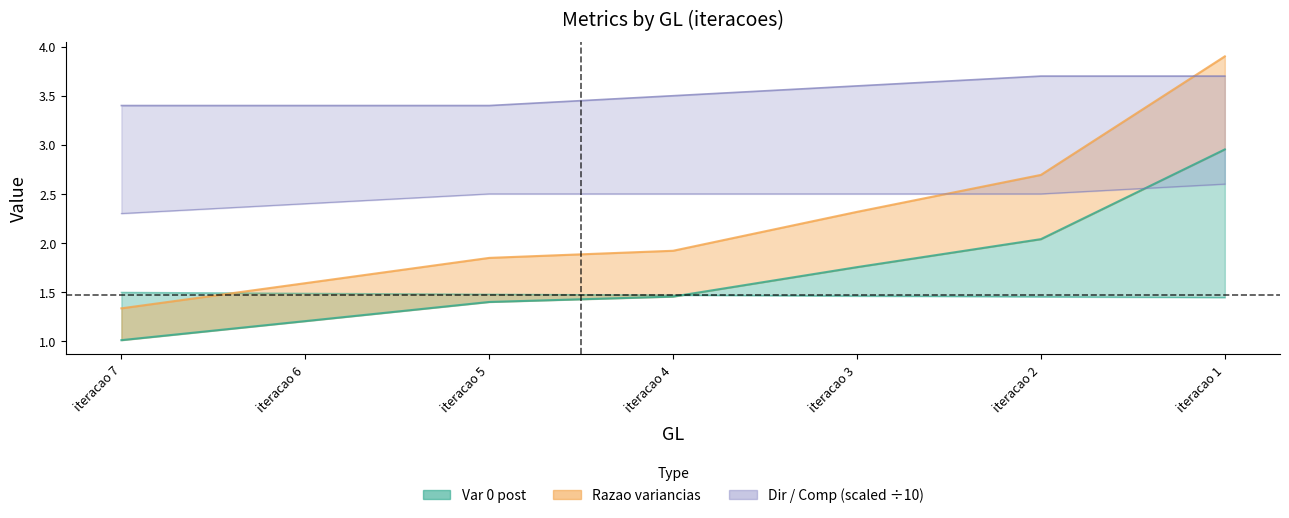

How many times do Var 0 post and Comp cross each other?

1